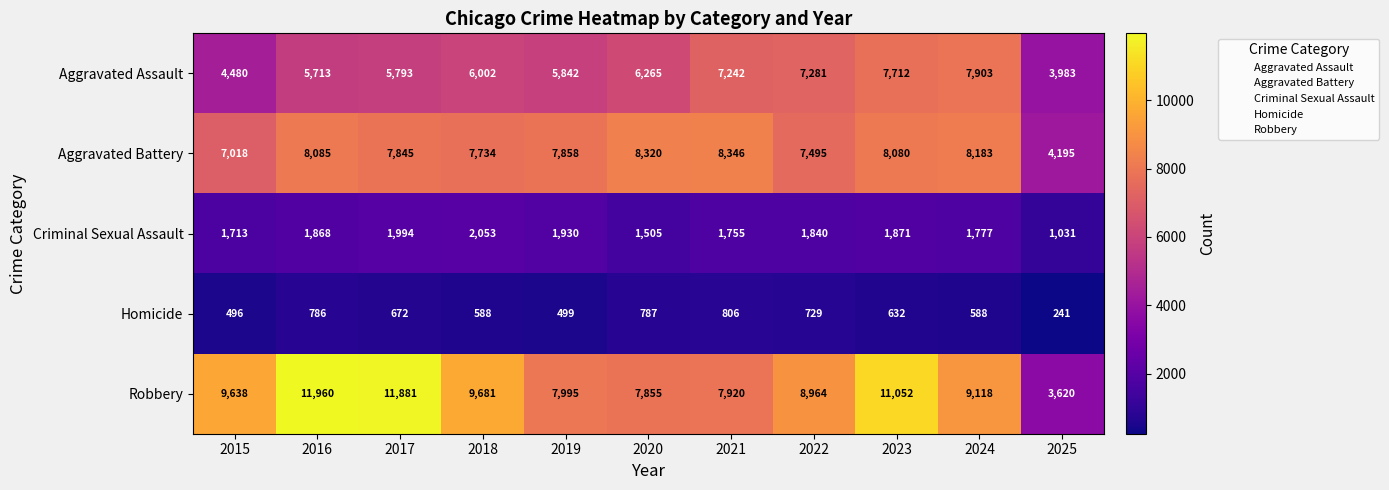

At which category is the sum across all series the highest?

2023